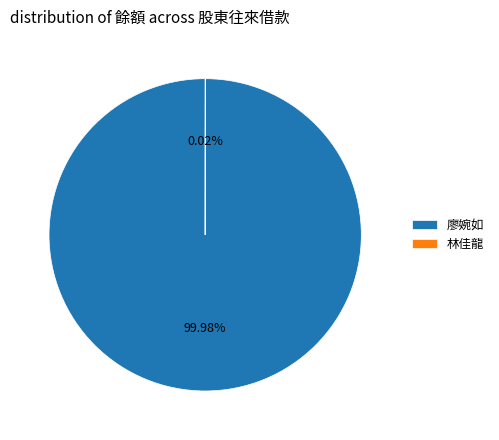

Does 廖婉如 represent more than half of the total?

Yes